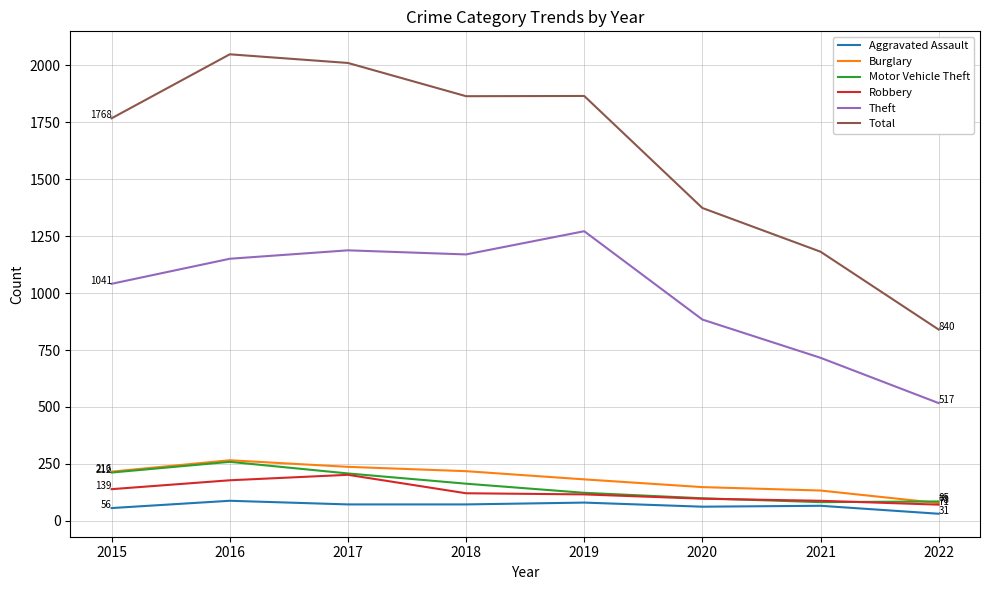

Which series has the largest total across all categories?

Total